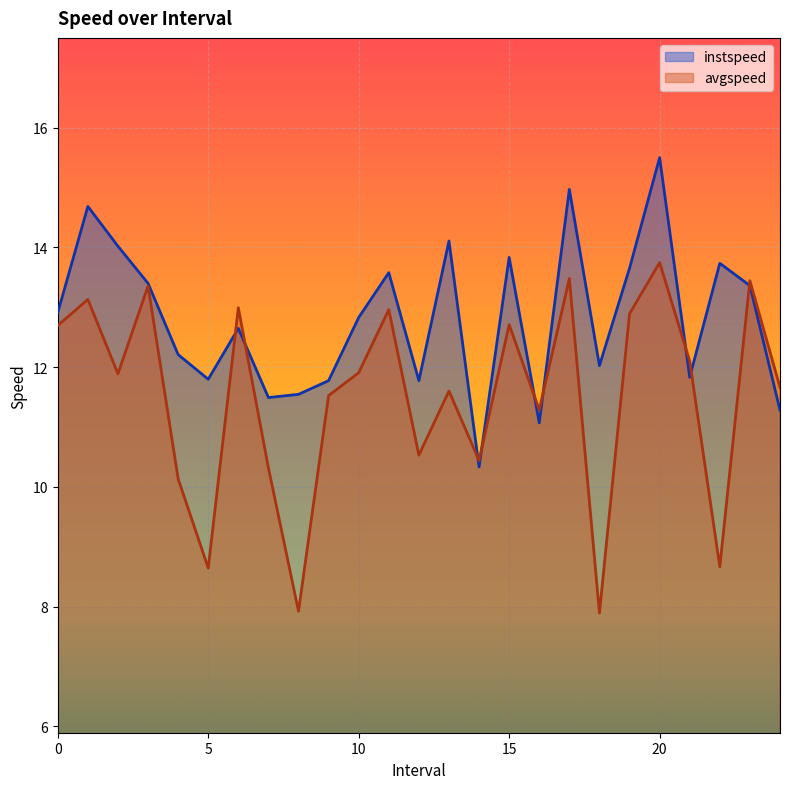

What is the sum of all avgspeed values?

287.9